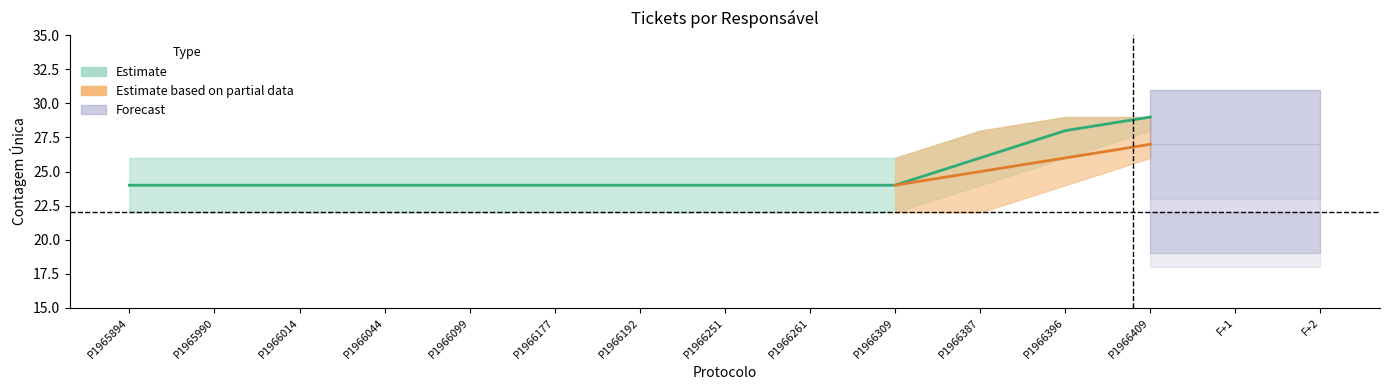

The Responsável (sem nome) series shows 31 at Protocolo 1966044. True or false?

False